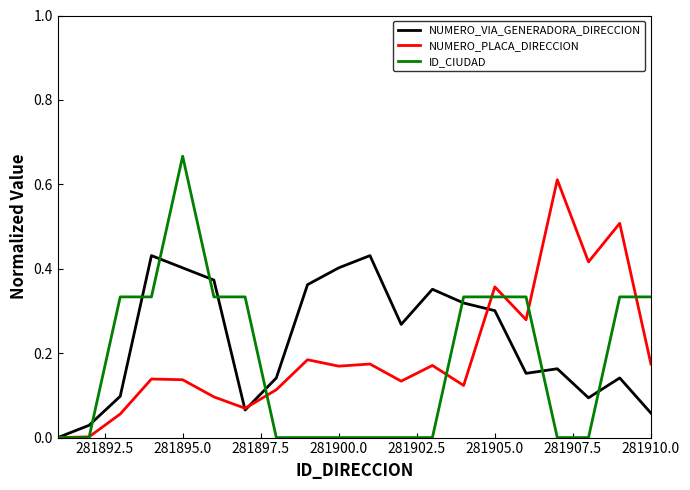

List the series in order of their peak value, highest first.

ID_CIUDAD, NUMERO_PLACA_DIRECCION, NUMERO_VIA_GENERADORA_DIRECCION